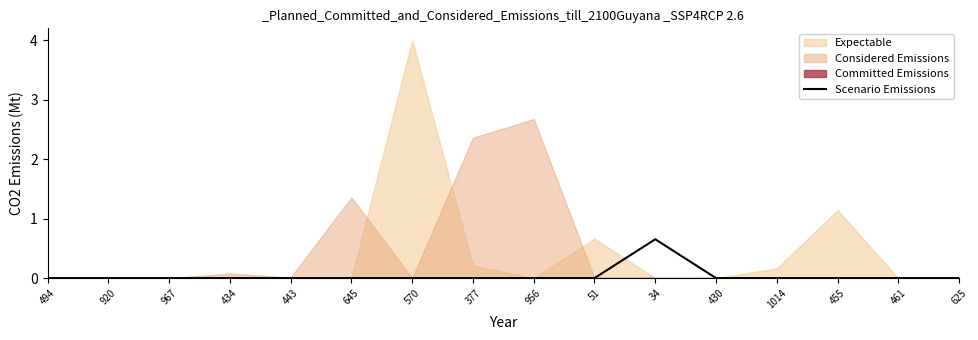

Is it true that the value at 967 is 0.5?

False